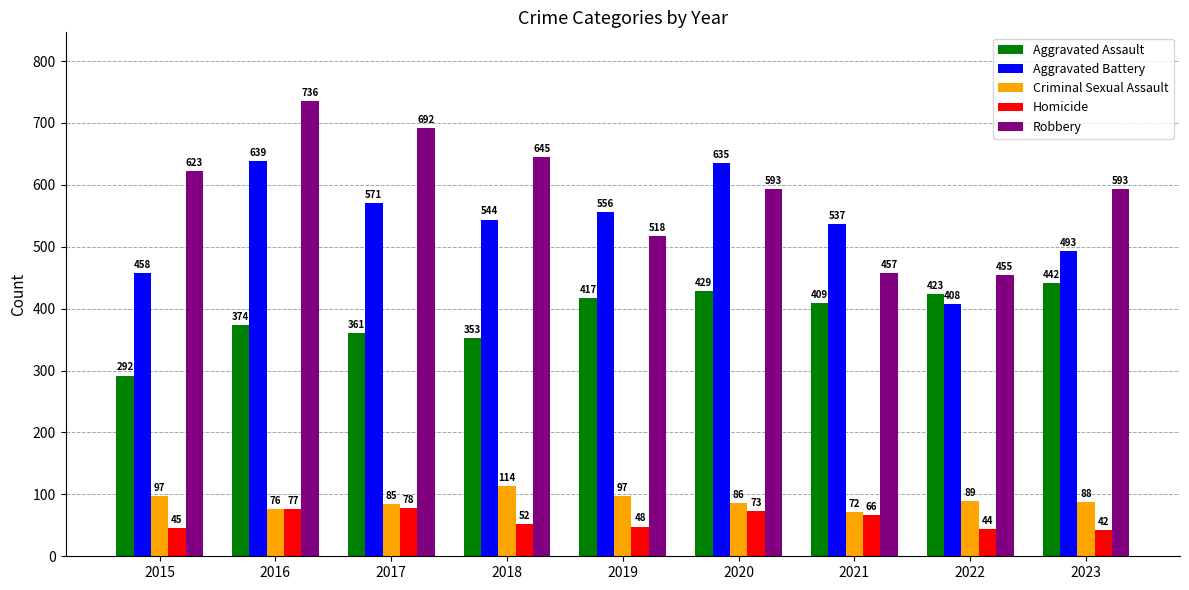

Which series has the largest range (max minus min)?

Robbery